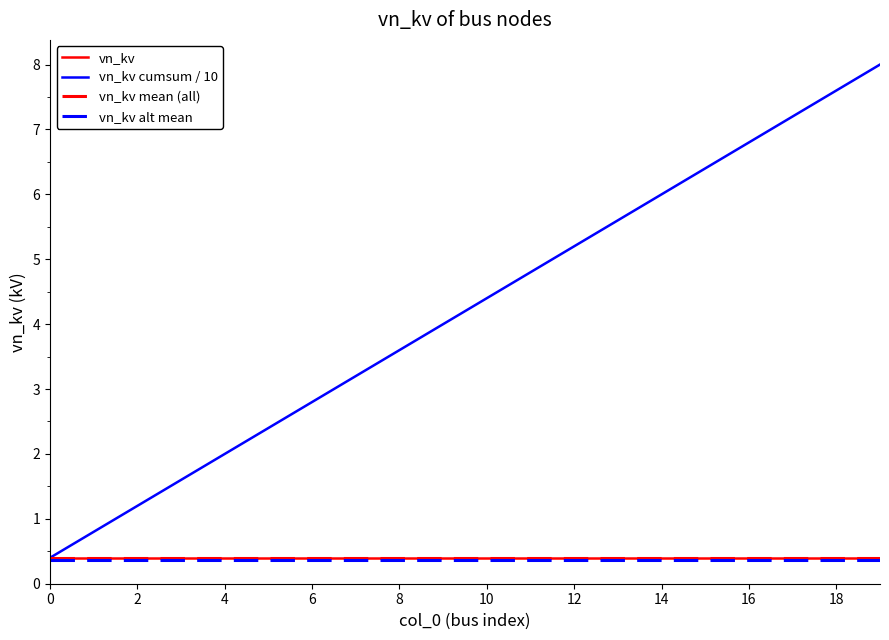

Rank the categories by value from highest to lowest.

19, 18, 17, 16, 15, 14, 13, 12, 11, 10, 9, 8, 7, 6, 5, 4, 3, 2, 1, 0